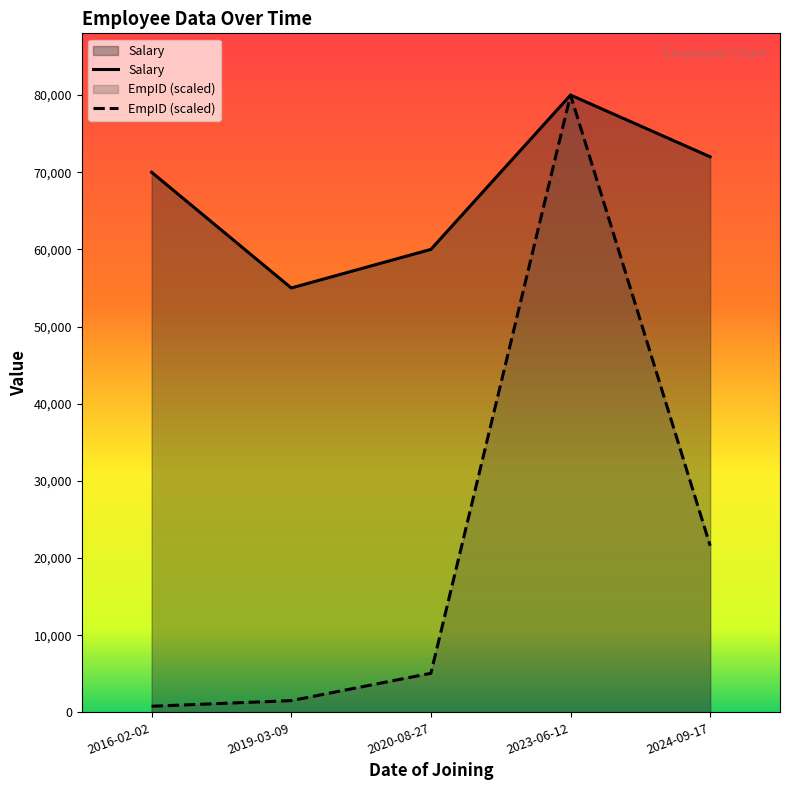

Reading left to right, transcribe all the data shown in this chart.

Salary: 2016-02-02=70000.0	2019-03-09=55000.0	2020-08-27=60000.0	2023-06-12=80000.0	2024-09-17=72000.0
EmpID: 2016-02-02=792.6	2019-03-09=1519.7	2020-08-27=5062.6	2023-06-12=80000.0	2024-09-17=21594.0